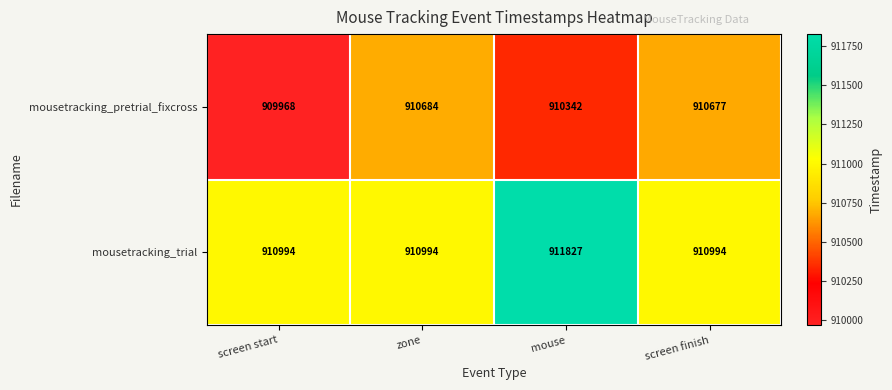

List the series in order of their peak value, highest first.

mousetracking_trial, mousetracking_pretrial_fixcross